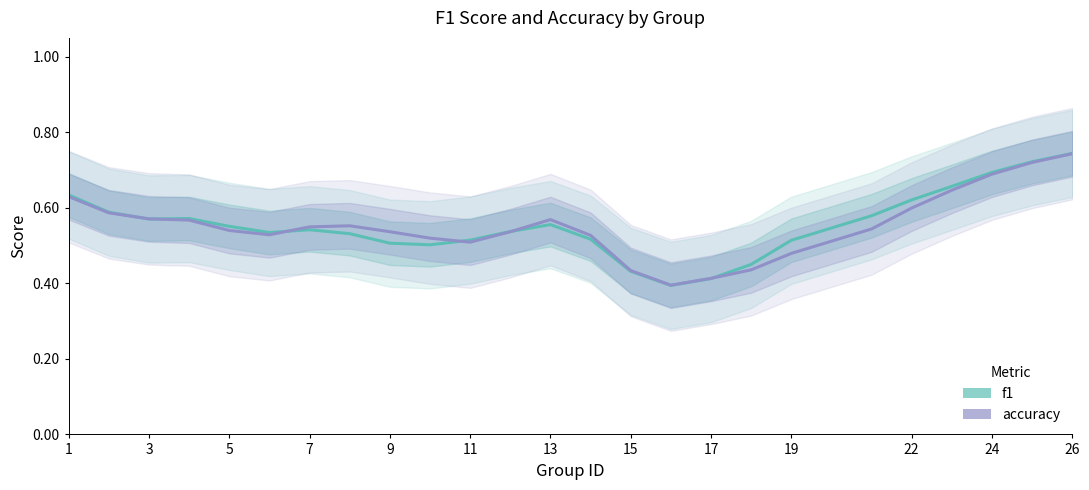

What is the difference between the maximum and minimum values in the f1 series?

0.3